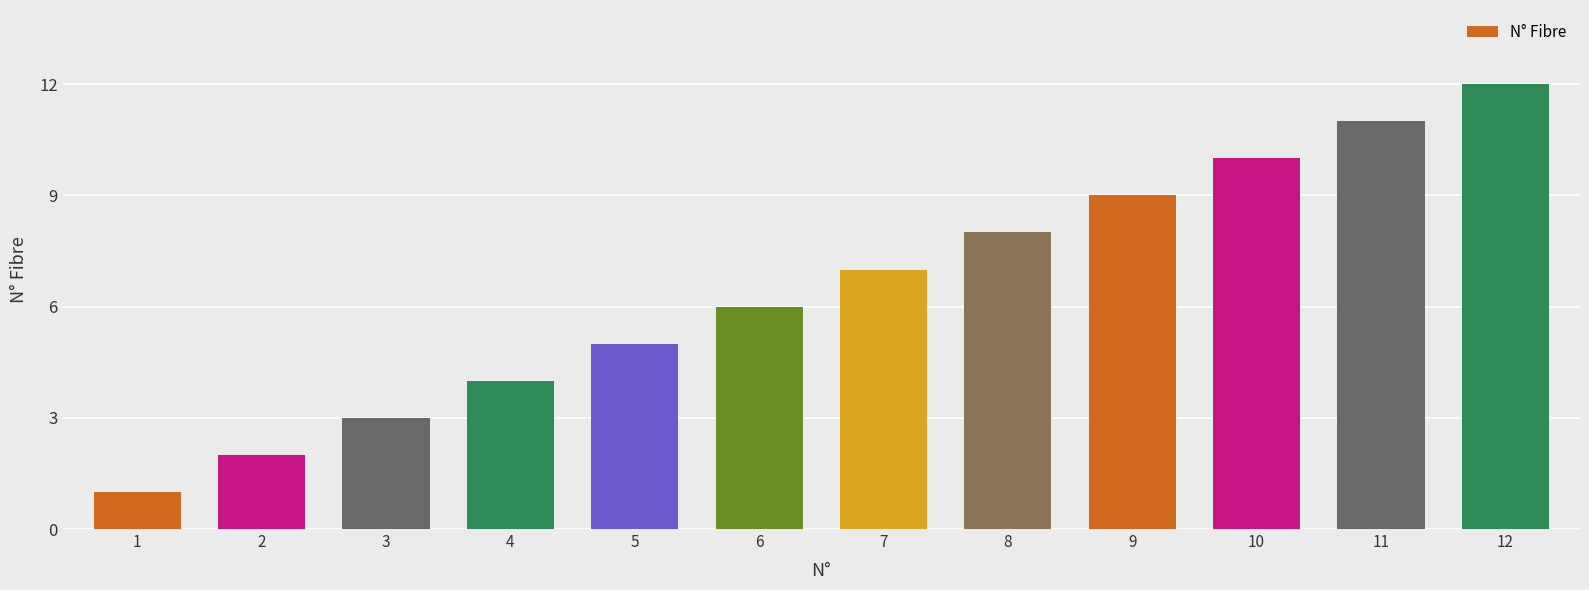

Reading right to left, what are all the values shown in this chart?

12	11	10	9	8	7	6	5	4	3	2	1